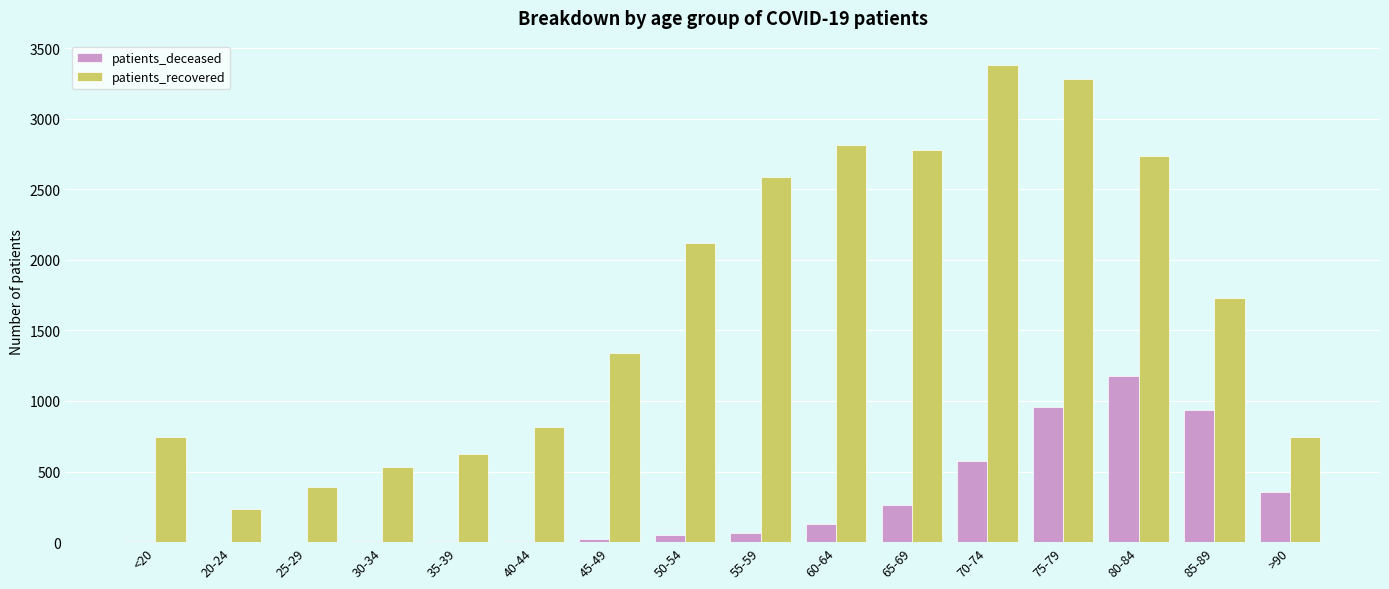

At which category does the chart reach its peak across all series?

70-74